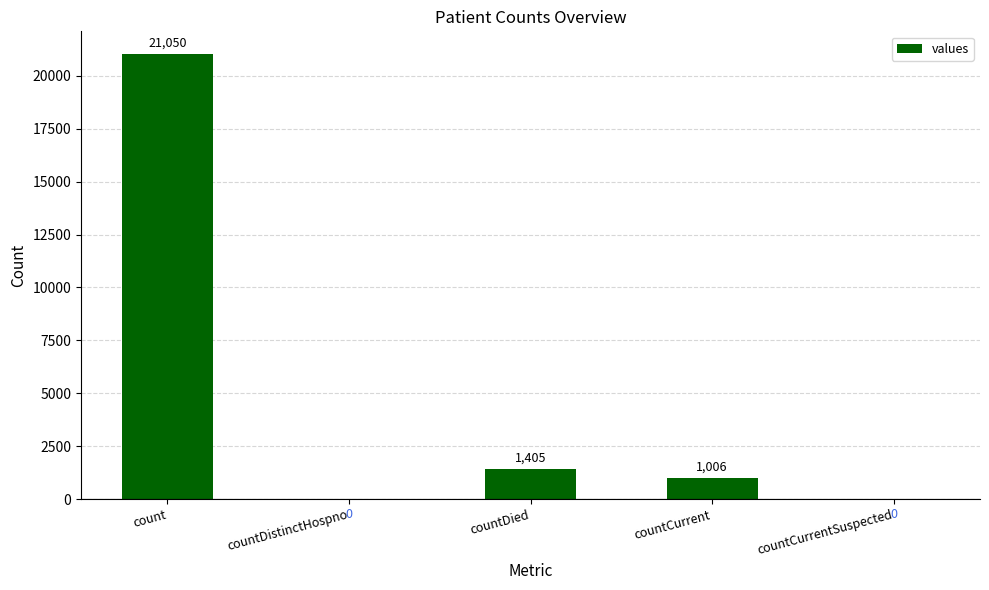

At which label is the value closest to 10525?

countDied